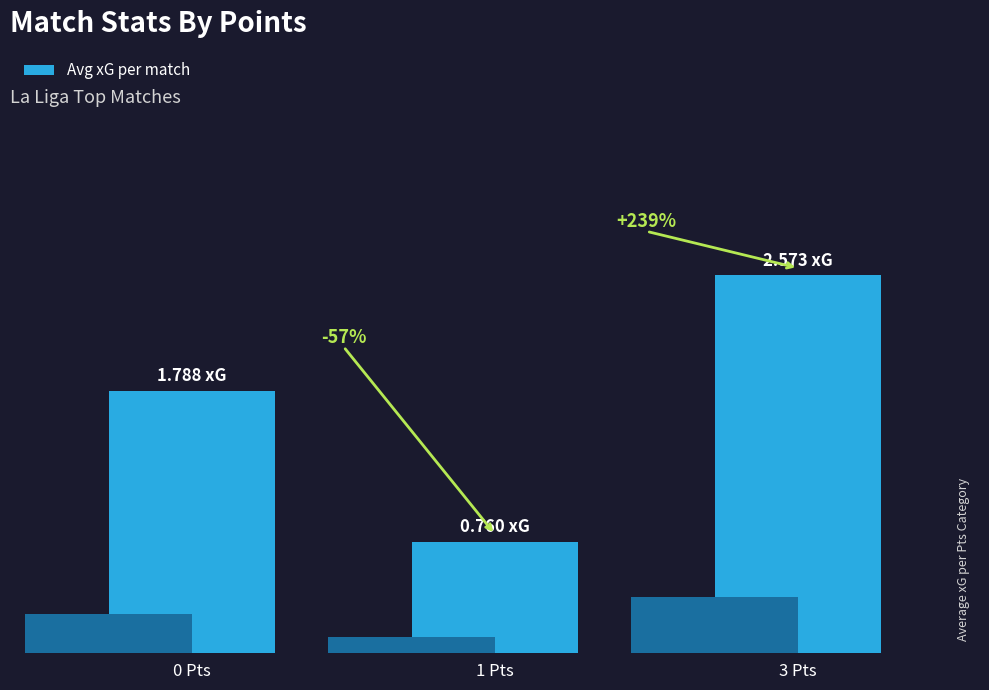

Rank the categories by value from lowest to highest.

1 Pts, 0 Pts, 3 Pts